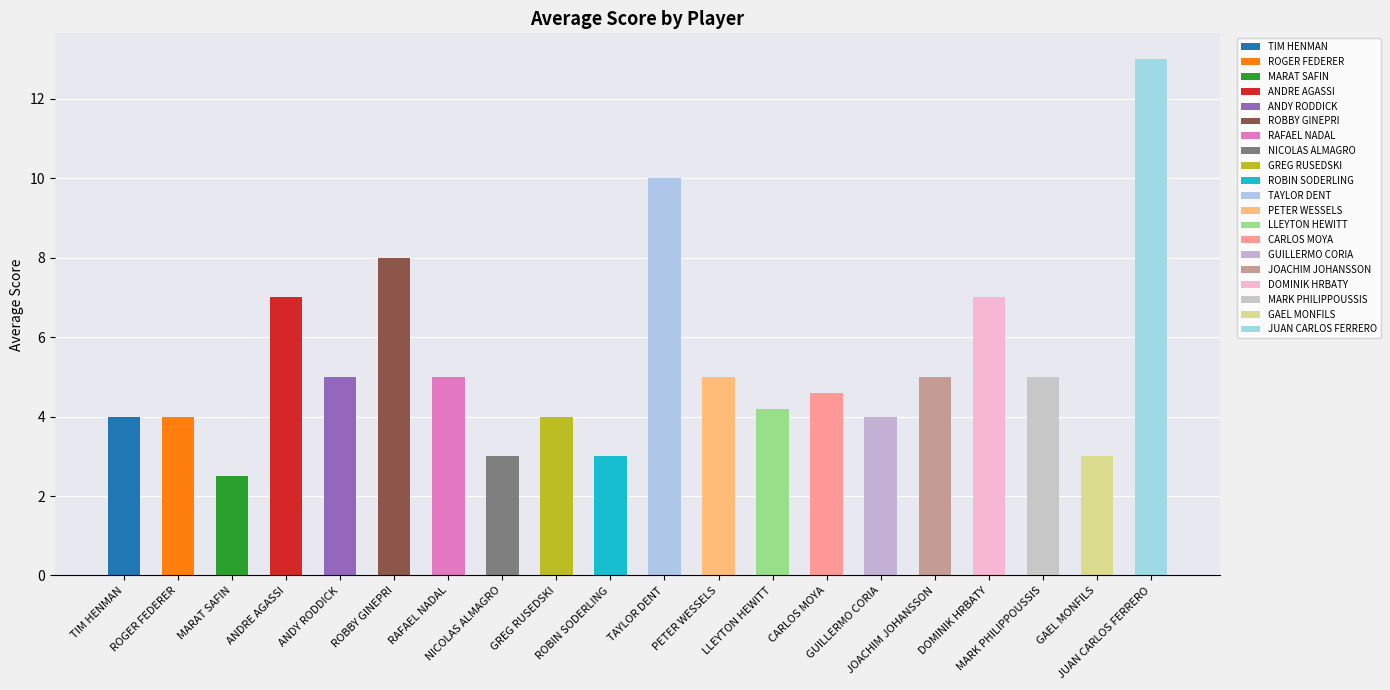

At which category does the chart reach its peak across all series?

JUAN CARLOS FERRERO